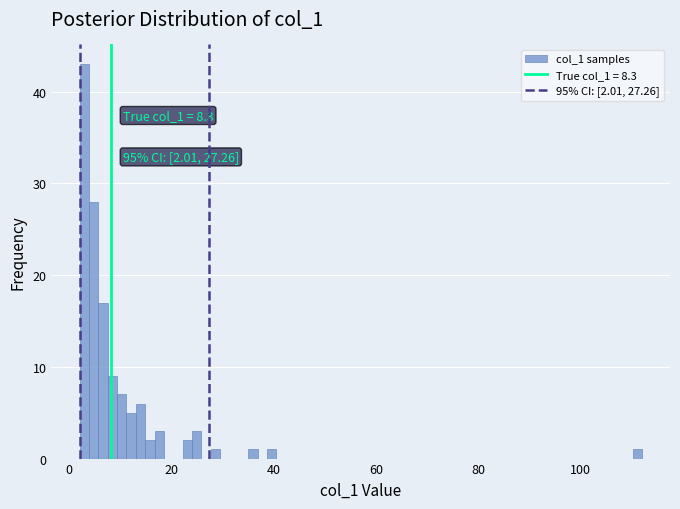

Read against the x-axis, roughly where is the centre of the tallest bar?

2